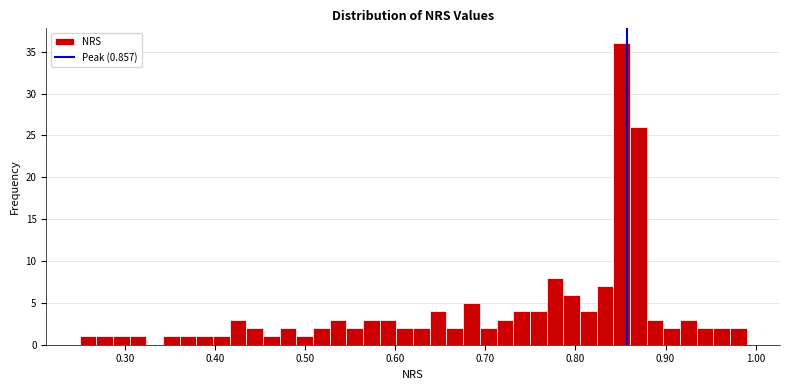

Read against the x-axis, roughly where is the centre of the tallest bar?

0.85